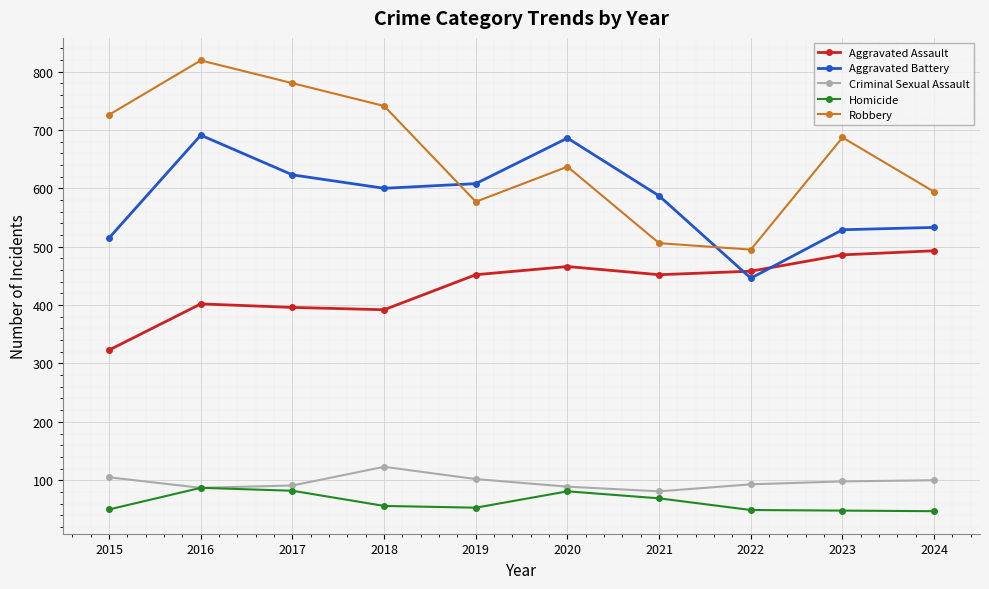

What is the sum of the Robbery values at 2020 and 2024?

1231